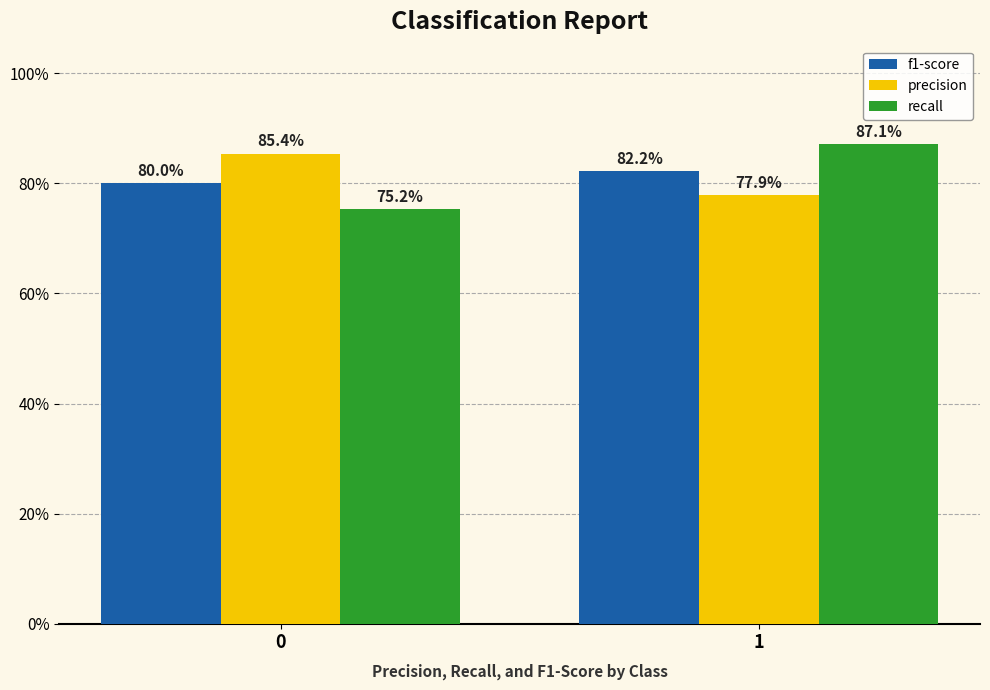

Are the bars horizontal?

No